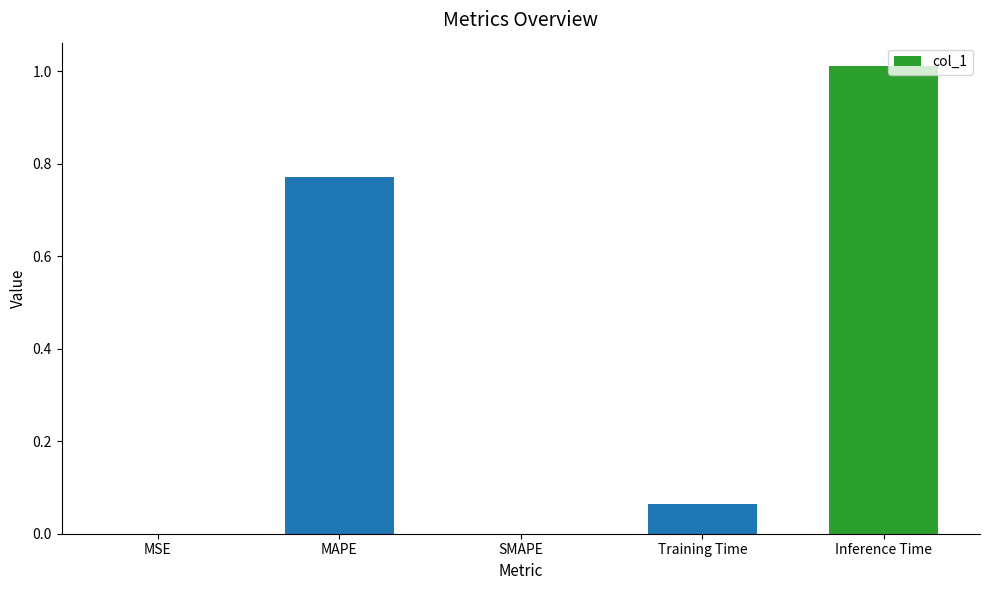

Are the bars horizontal?

No